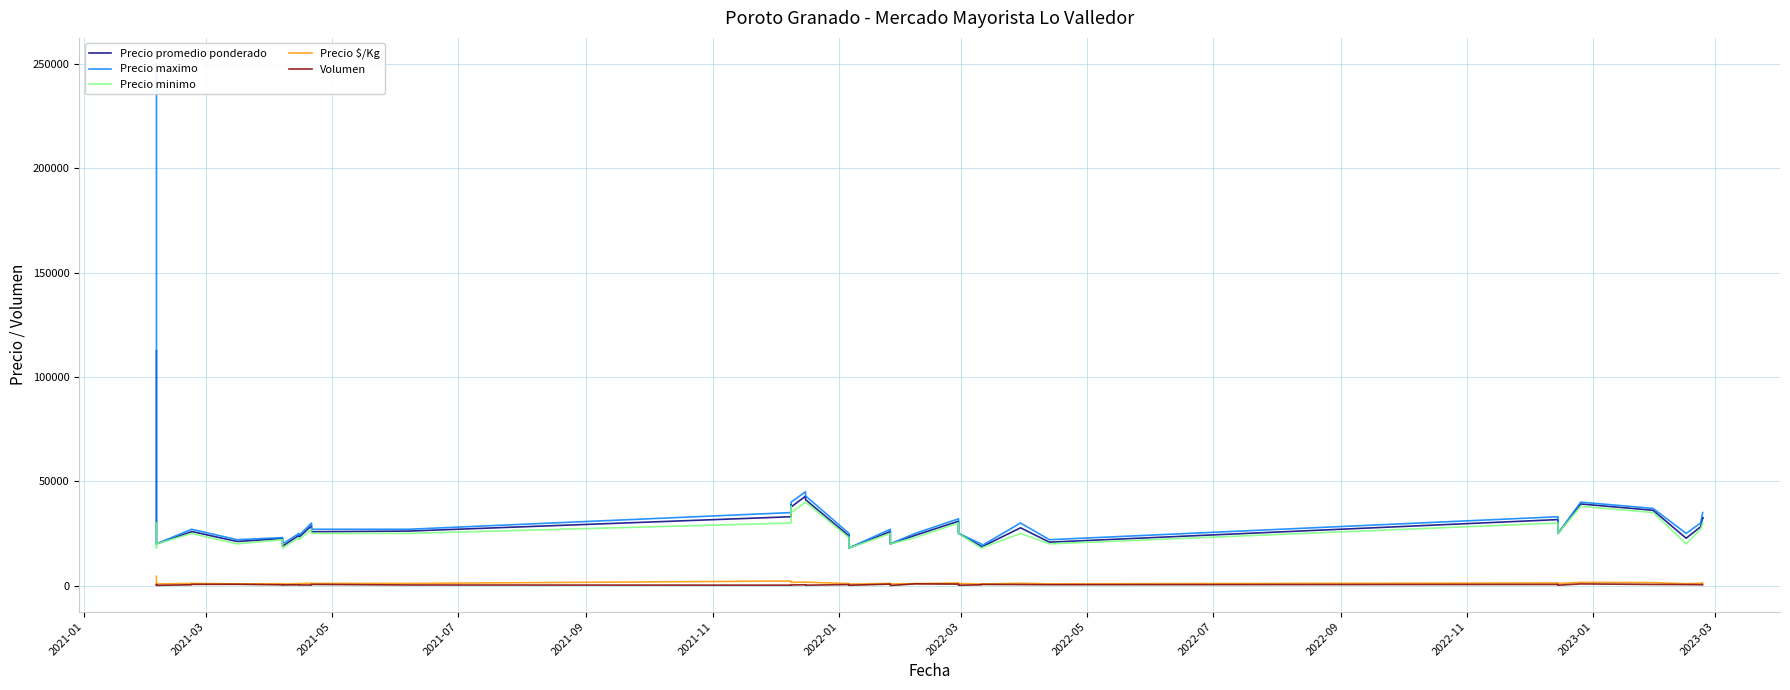

What are all the series names shown in the legend?

Precio promedio ponderado, Precio maximo, Precio minimo, Precio $/Kg, Volumen